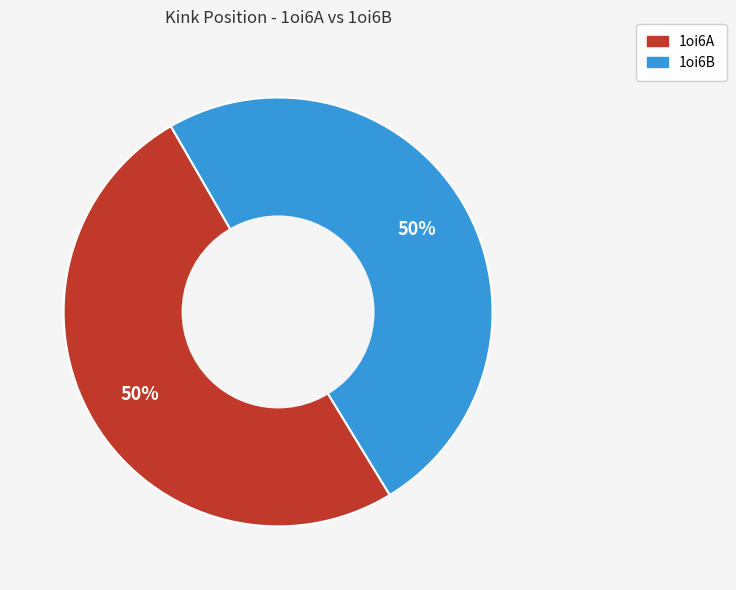

The 1oi6B slice represents 50% of the pie. True or false?

True